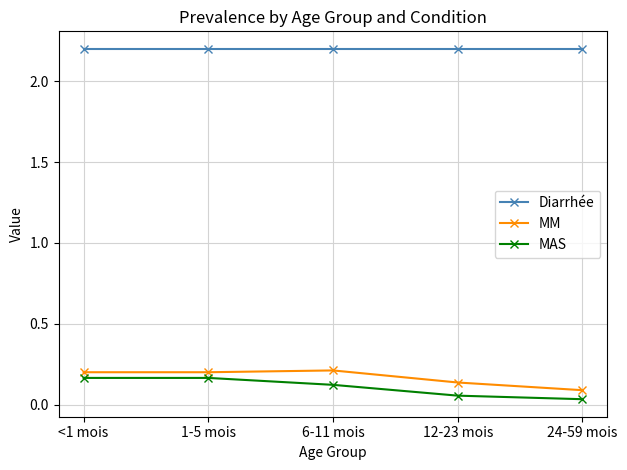

What is the spread (max minus min) of values at <1 mois?

2.0